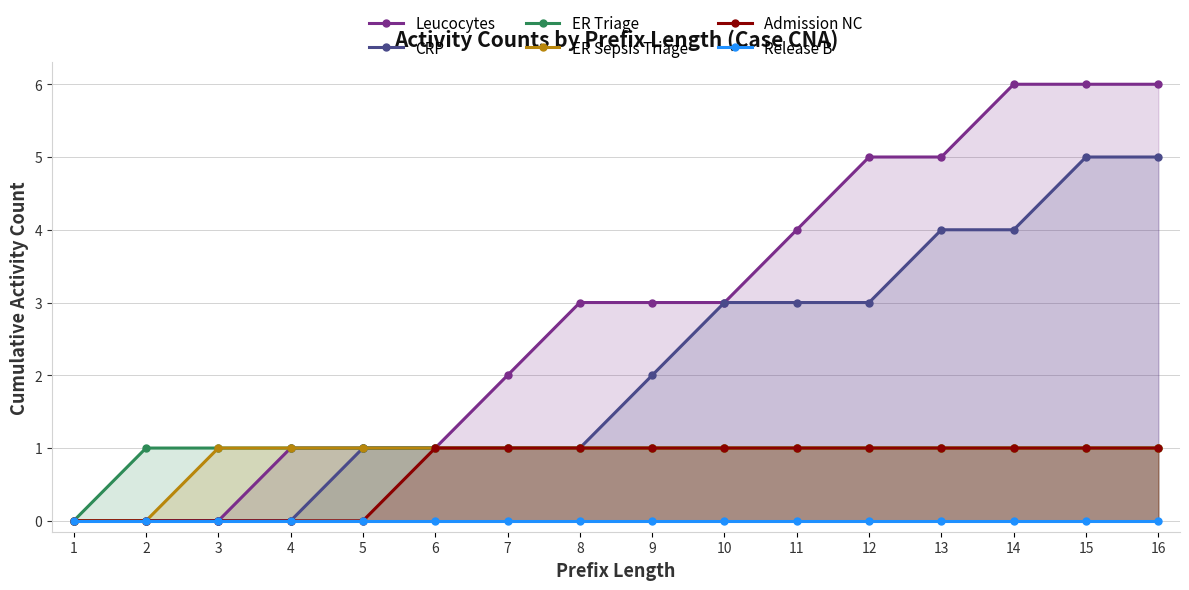

Reading left to right, transcribe all the data shown in this chart.

Leucocytes: 0	0	0	1	1	1	2	3	3	3	4	5	5	6	6	6
CRP: 0	0	0	0	1	1	1	1	2	3	3	3	4	4	5	5
ER Triage: 0	1	1	1	1	1	1	1	1	1	1	1	1	1	1	1
ER Sepsis Triage: 0	0	1	1	1	1	1	1	1	1	1	1	1	1	1	1
Admission NC: 0	0	0	0	0	1	1	1	1	1	1	1	1	1	1	1
Release B: 0	0	0	0	0	0	0	0	0	0	0	0	0	0	0	0